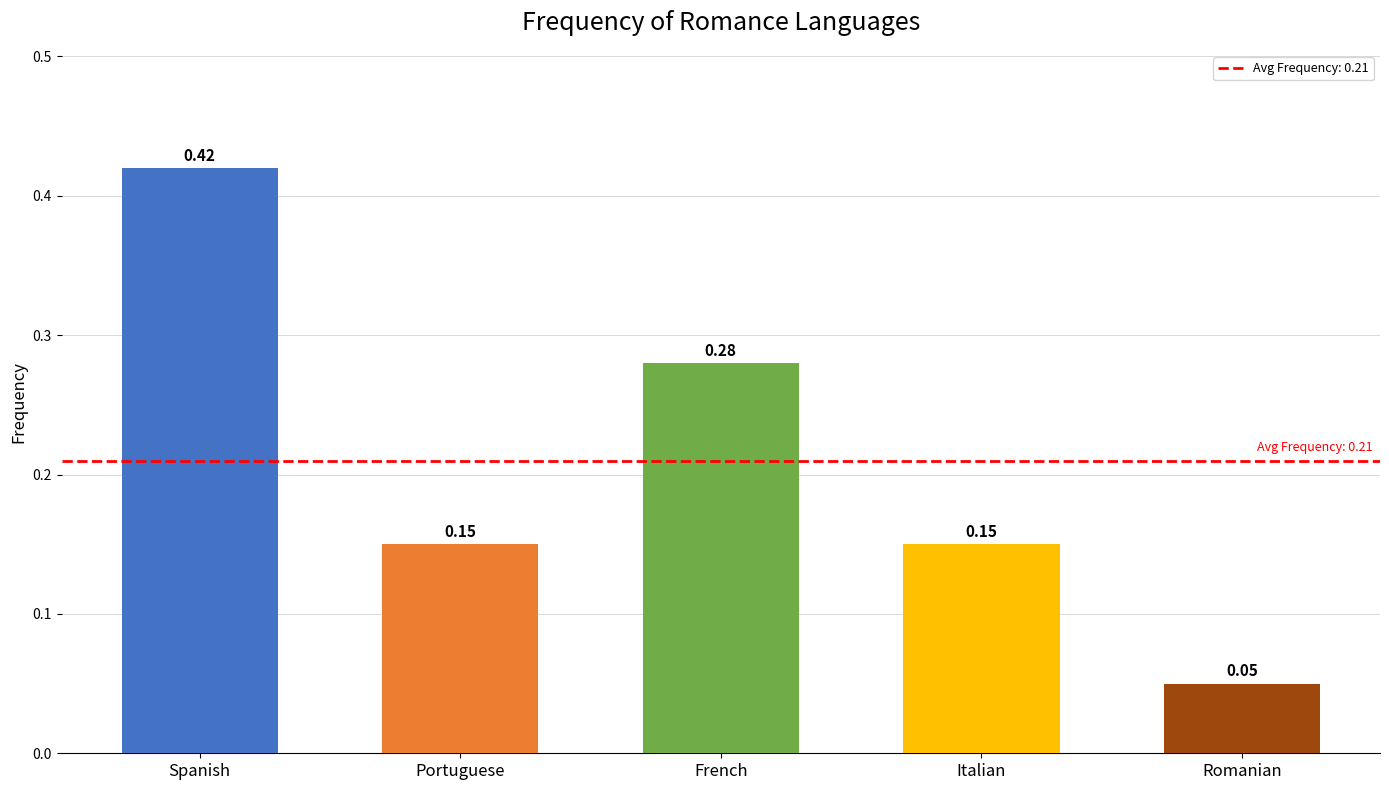

Which label corresponds to the largest value in the chart?

Spanish